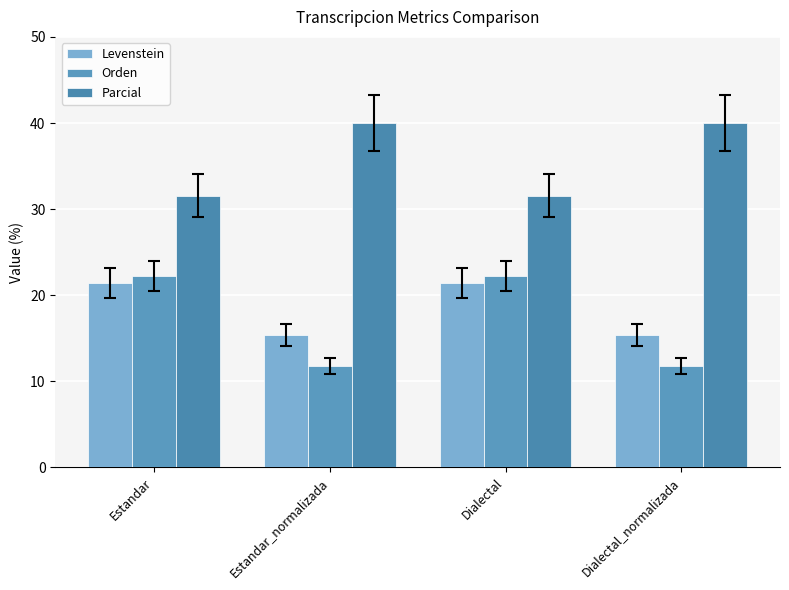

What is the greatest value displayed?

40.0